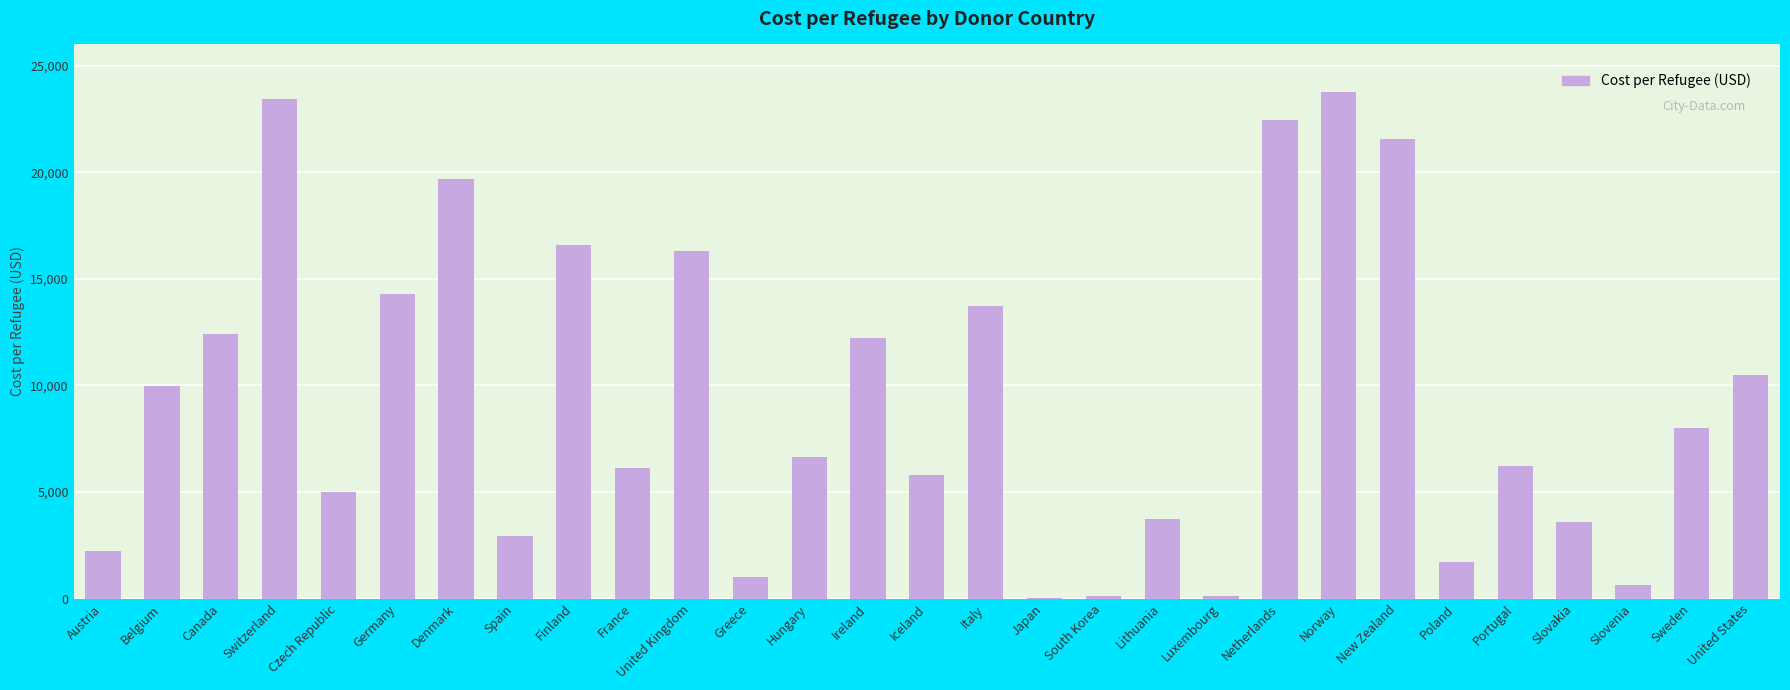

Which has a higher value, Poland or Czech Republic?

Czech Republic